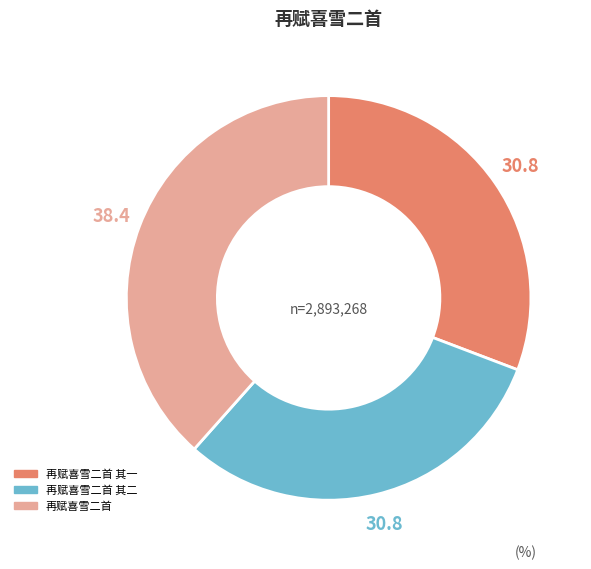

Does any single category account for the majority?

No